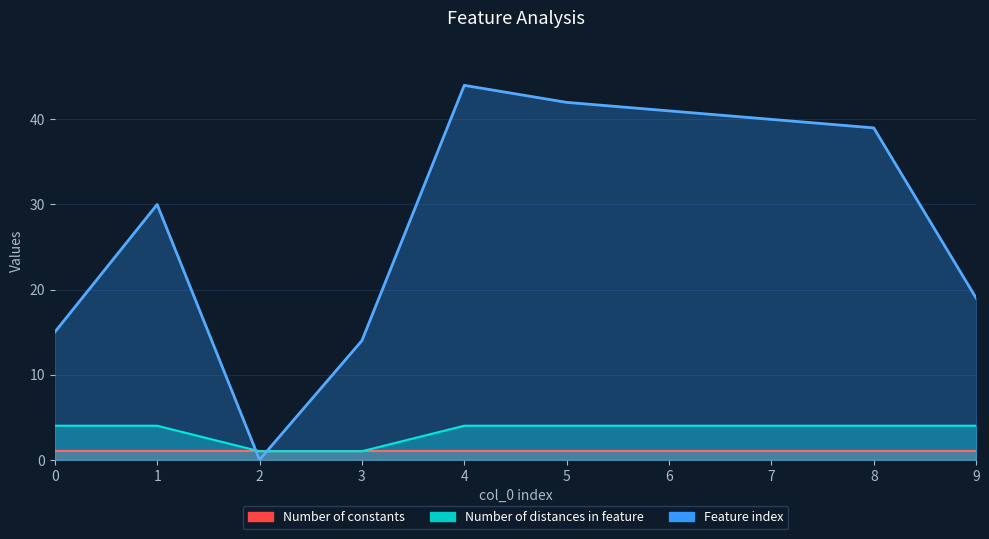

At which category does Feature index reach its first local valley?

2